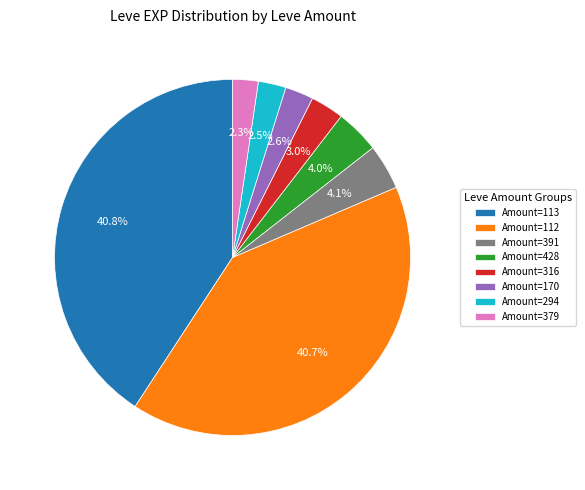

To the nearest percent, what is the difference between the largest and smallest slice percentages?

38%